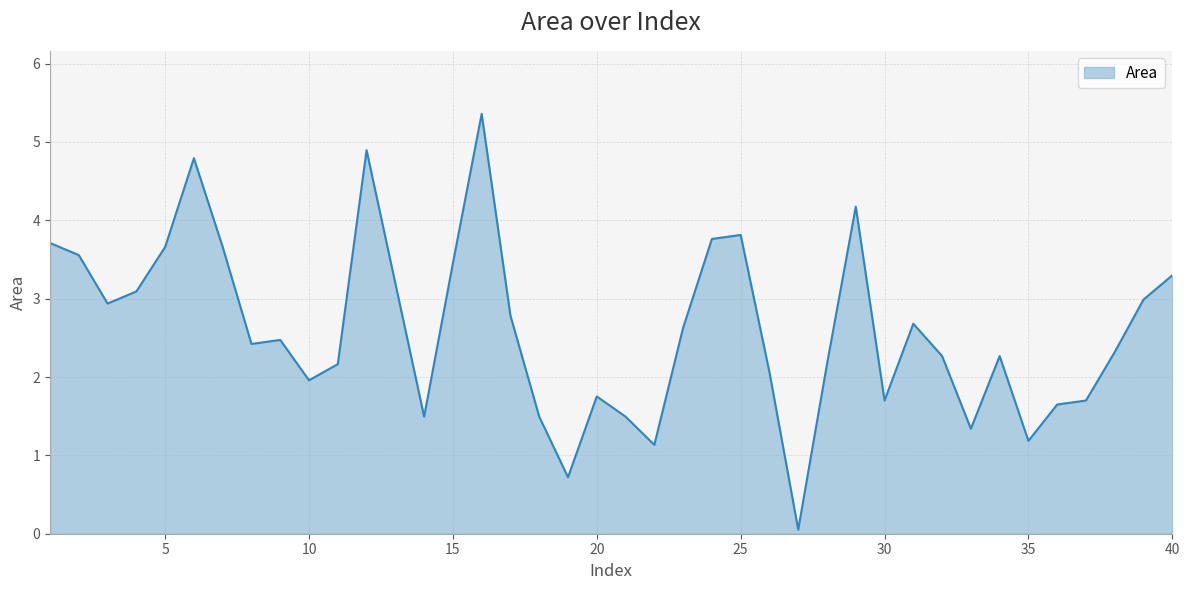

What is the greatest value displayed?

5.4